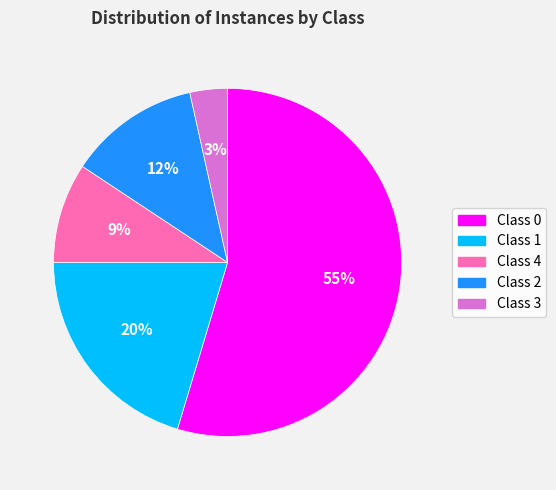

To the nearest percent, what is the average slice percentage?

20%